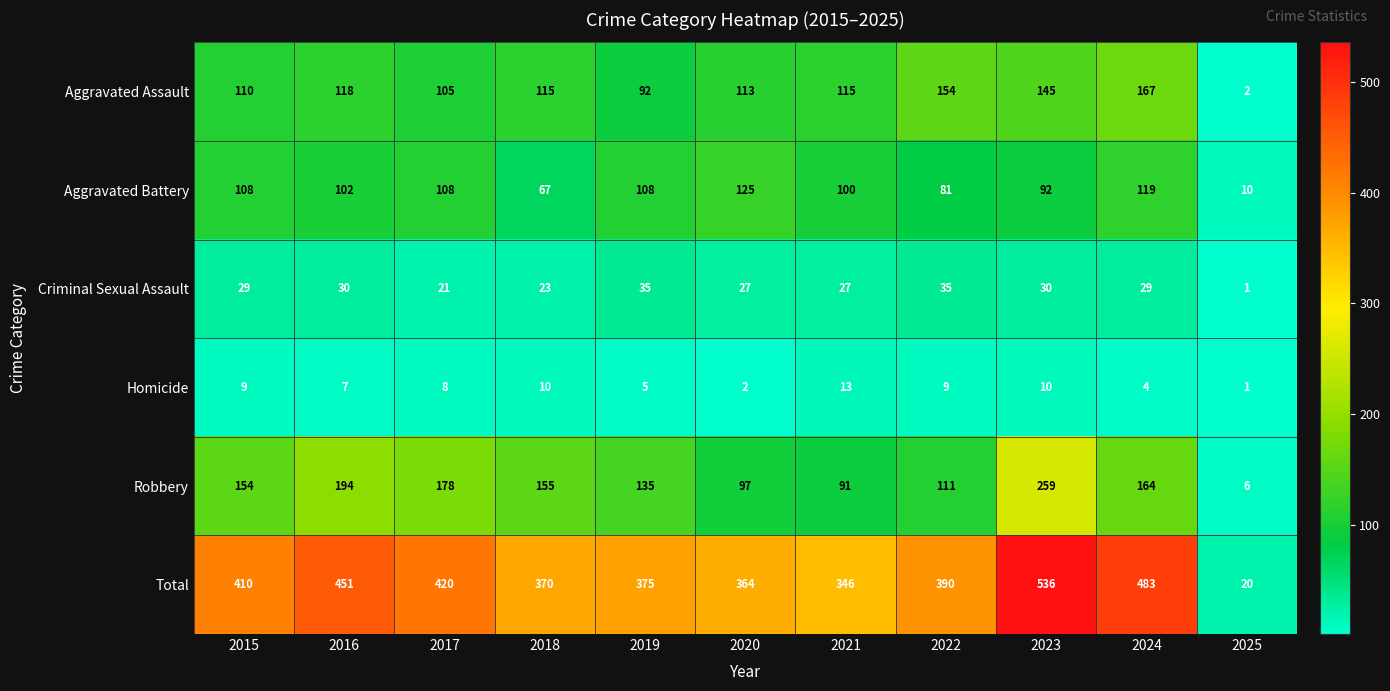

Is it true that Criminal Sexual Assault equals 46 at 2020?

False